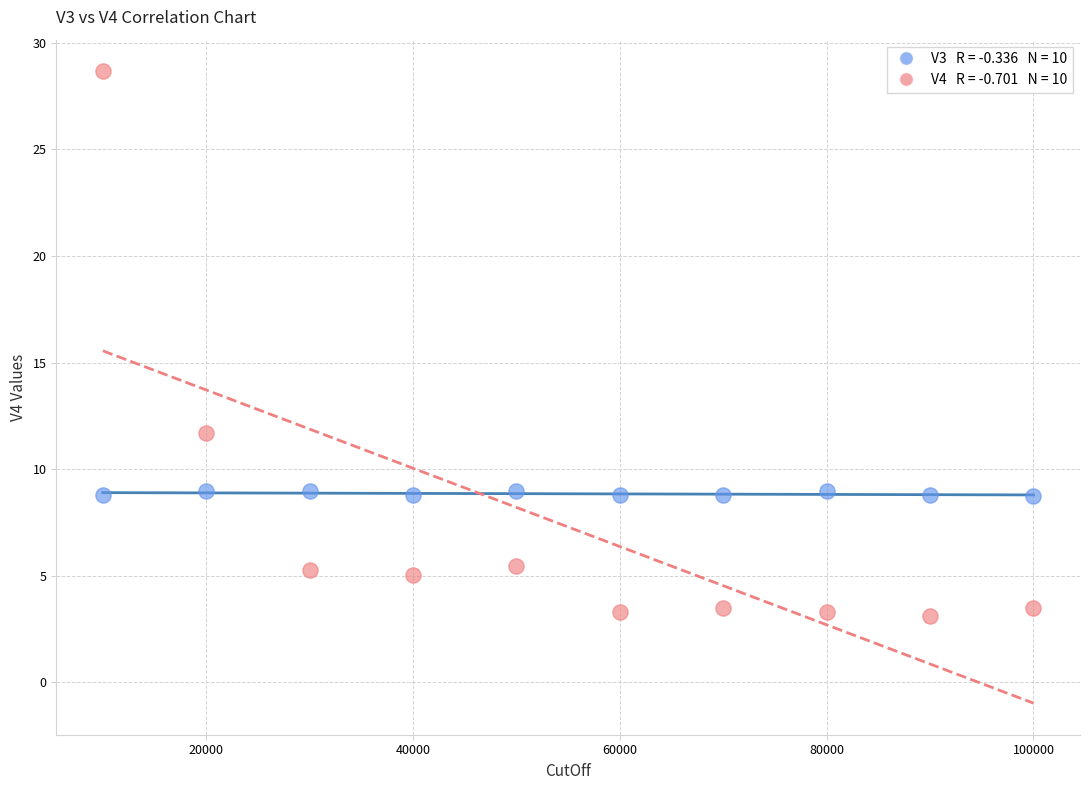

Across all series, what Y value is closest to 15?

11.7